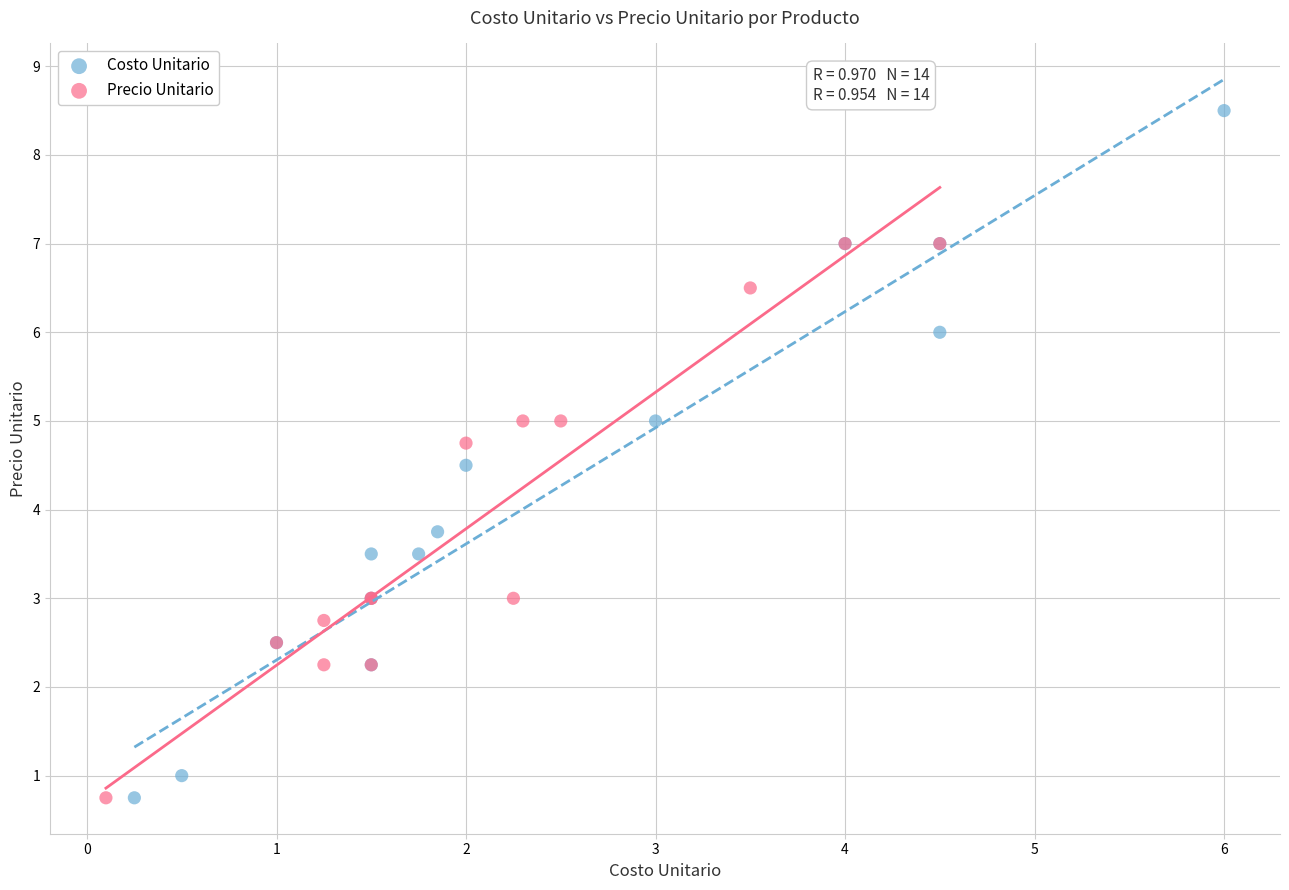

Which series has the widest spread of Y values?

Costo Unitario